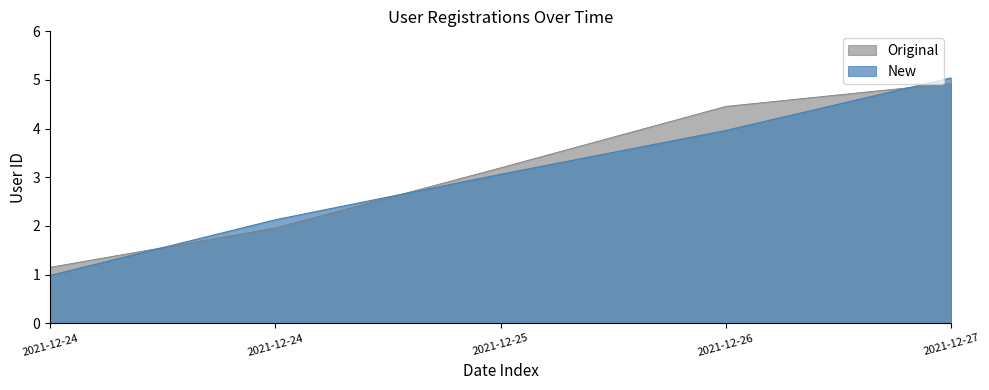

The New series shows 2.0 at 2021-12-24. True or false?

True